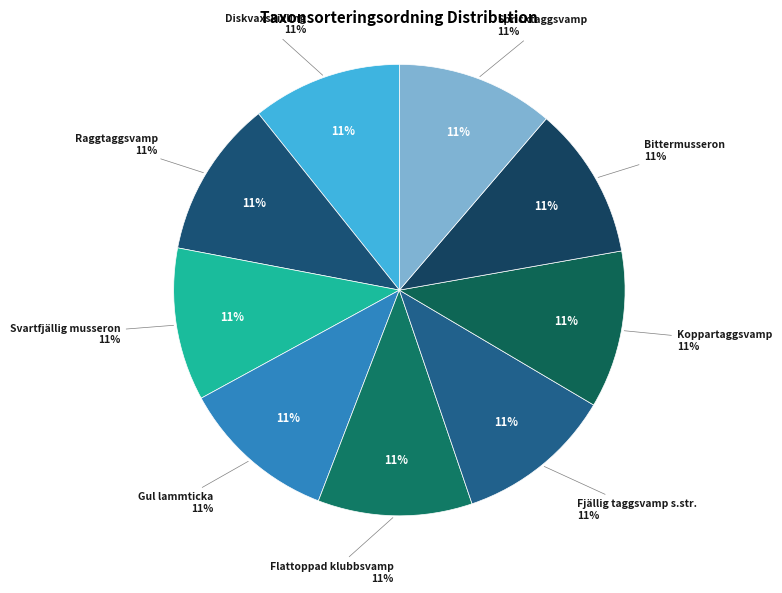

Which category has the smallest portion of the pie?

Diskvaxskivling